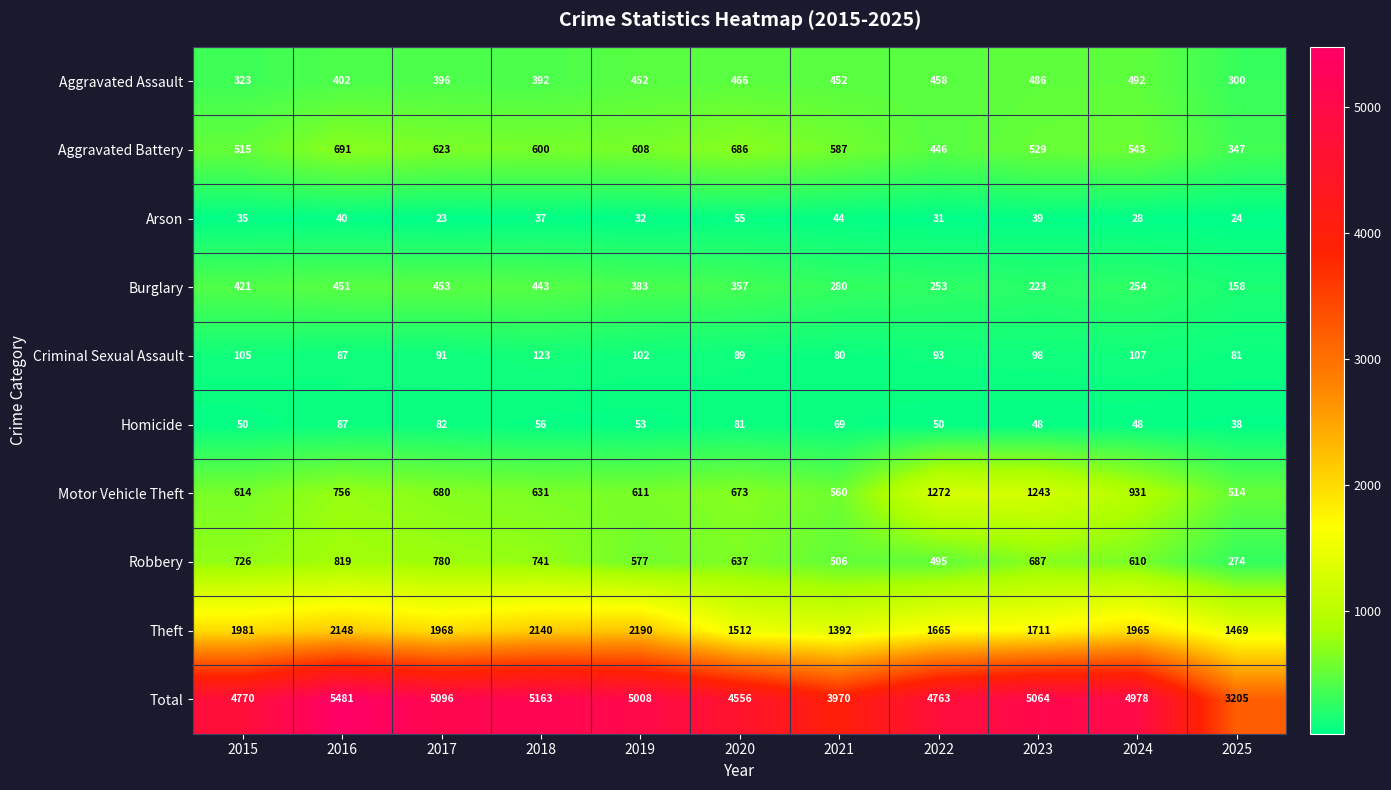

List the labels in order of Total value, smallest first.

2025, 2021, 2020, 2022, 2015, 2024, 2019, 2023, 2017, 2018, 2016